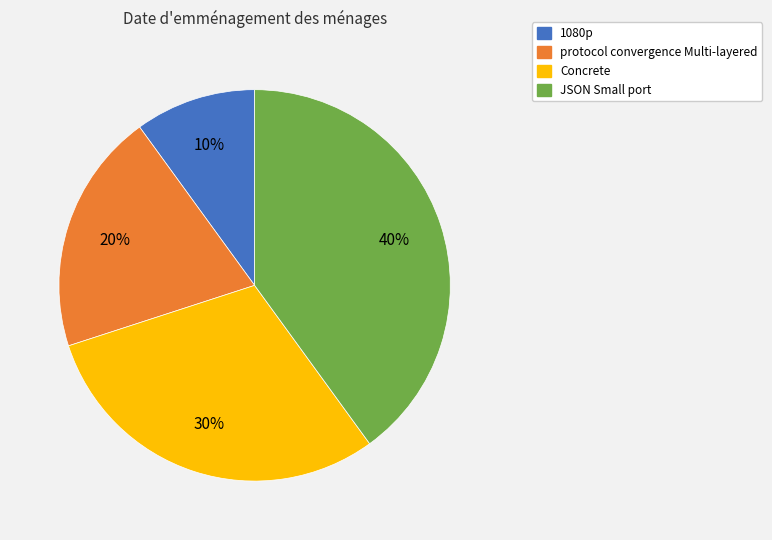

Is there any slice that represents more than half of the pie?

No